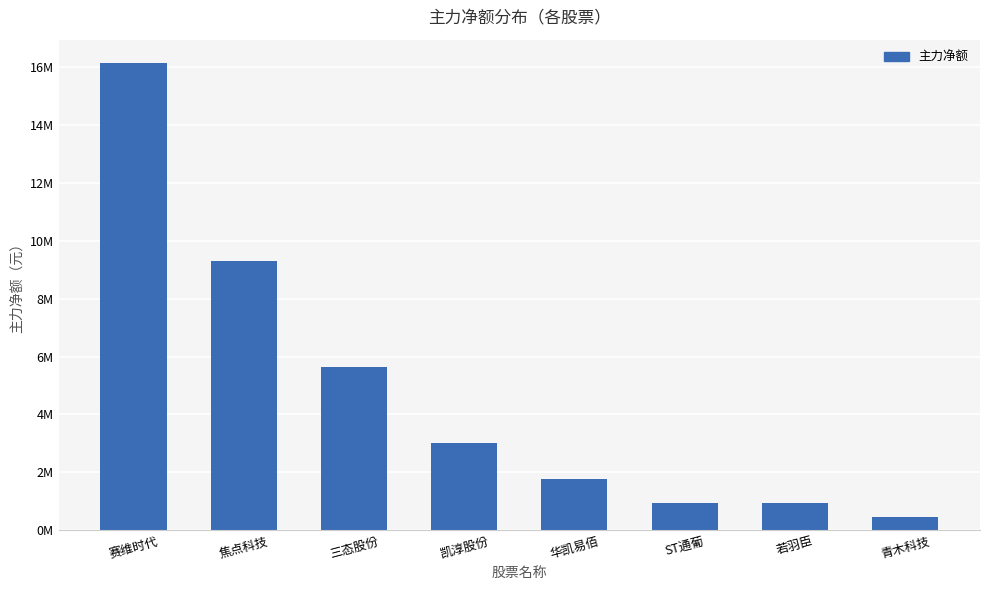

Reading right to left, what are all the values shown in this chart?

468402	921654	926350	1782994	3002640	5627627	9291626	16144324